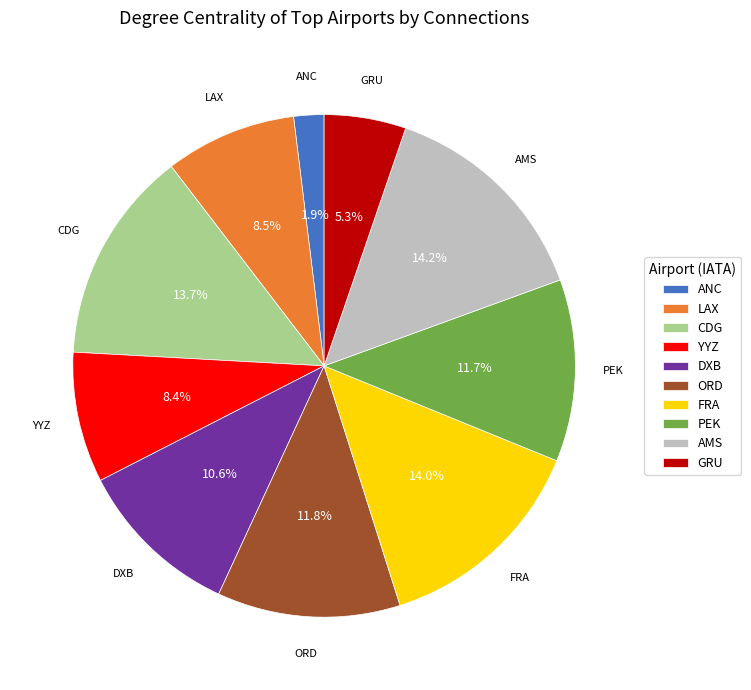

Is the sum of PEK and FRA greater than half?

No